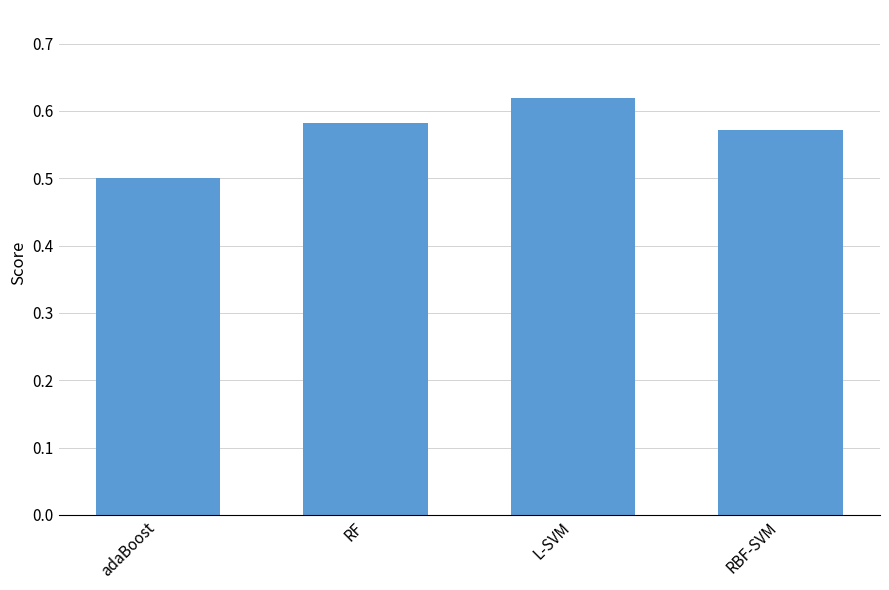

Is it true that the value at RBF-SVM is 0.2?

False